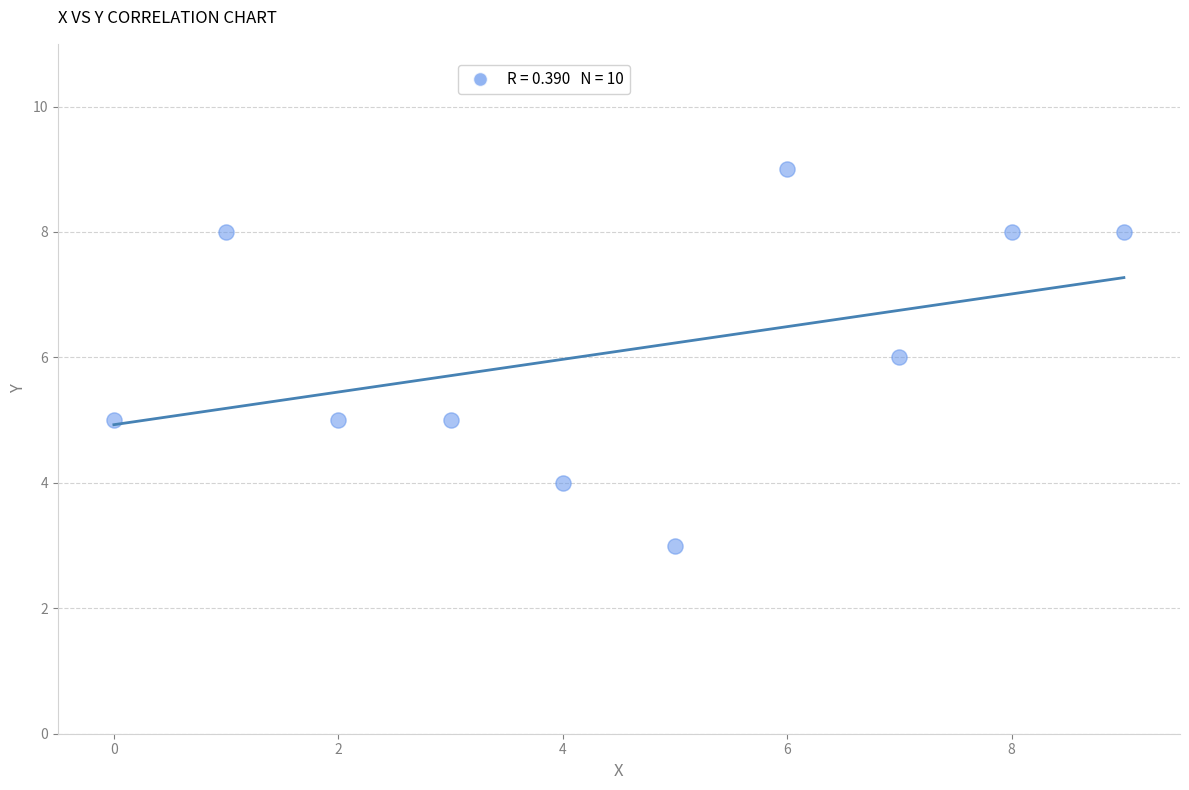

What is the average Y value?

6